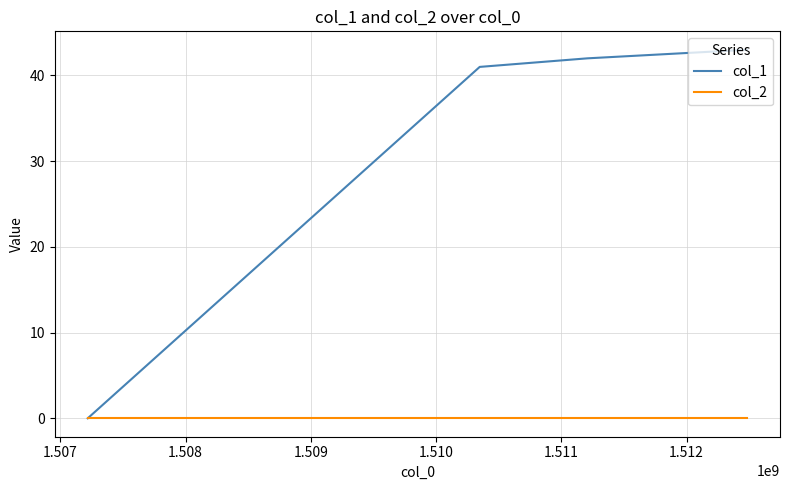

Which series has the largest total across all categories?

col_1